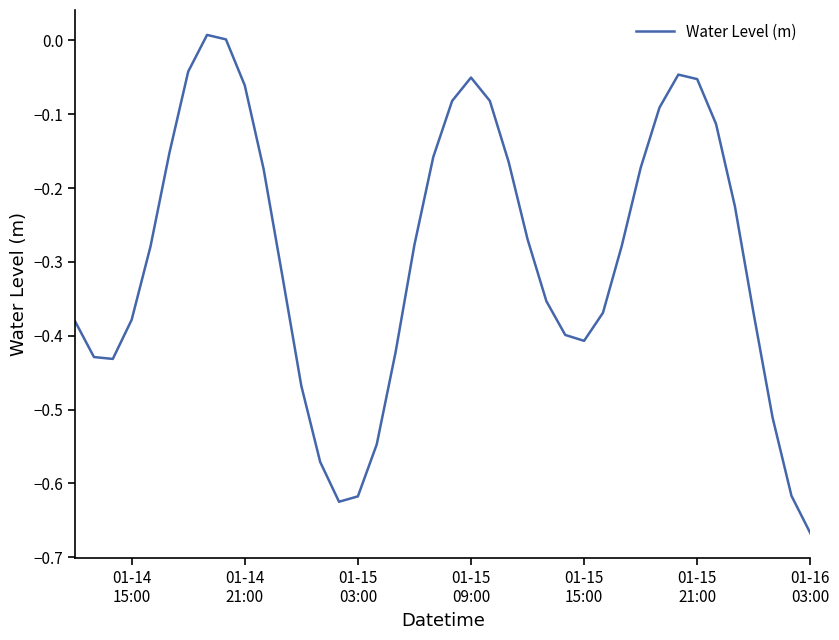

What is the difference between the maximum and minimum values?

0.7